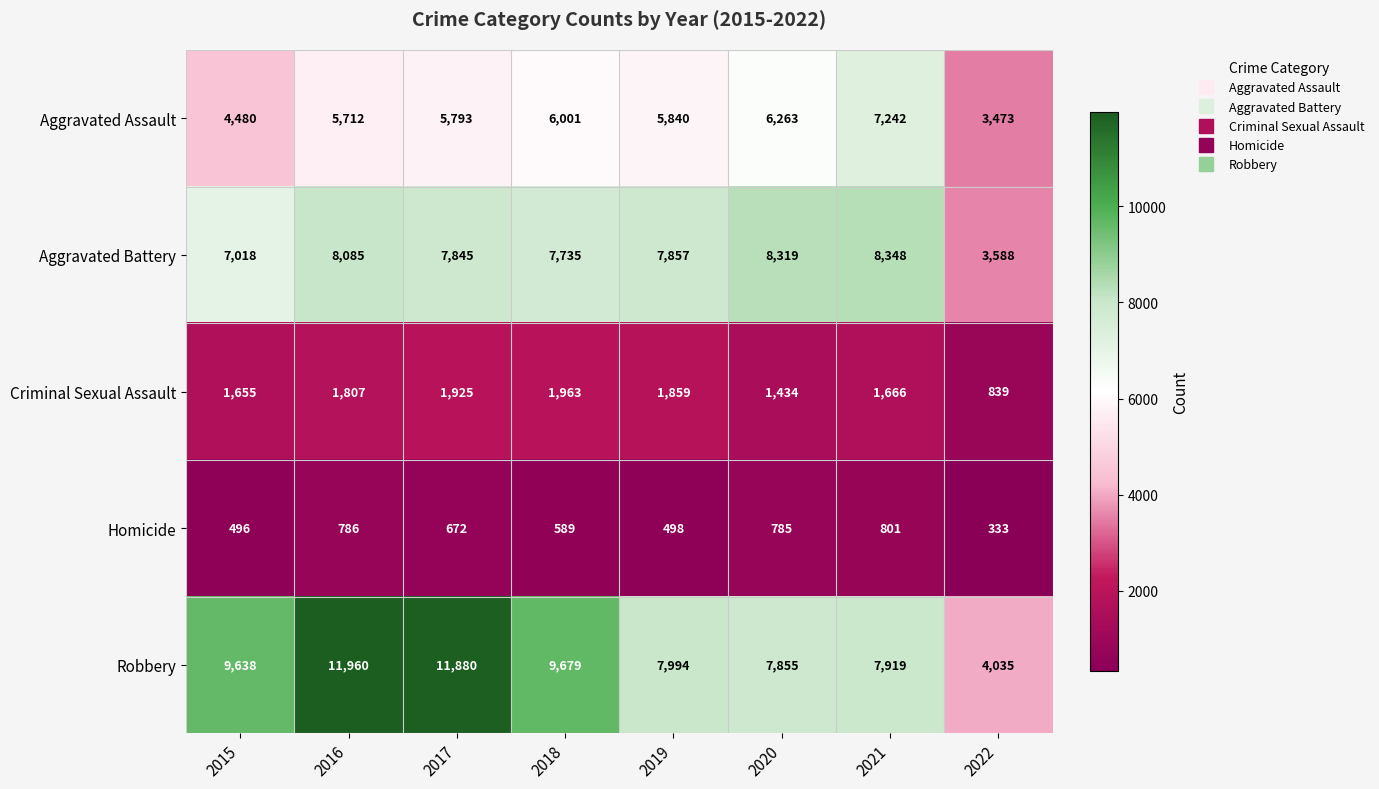

Which series has the widest spread of values?

Robbery